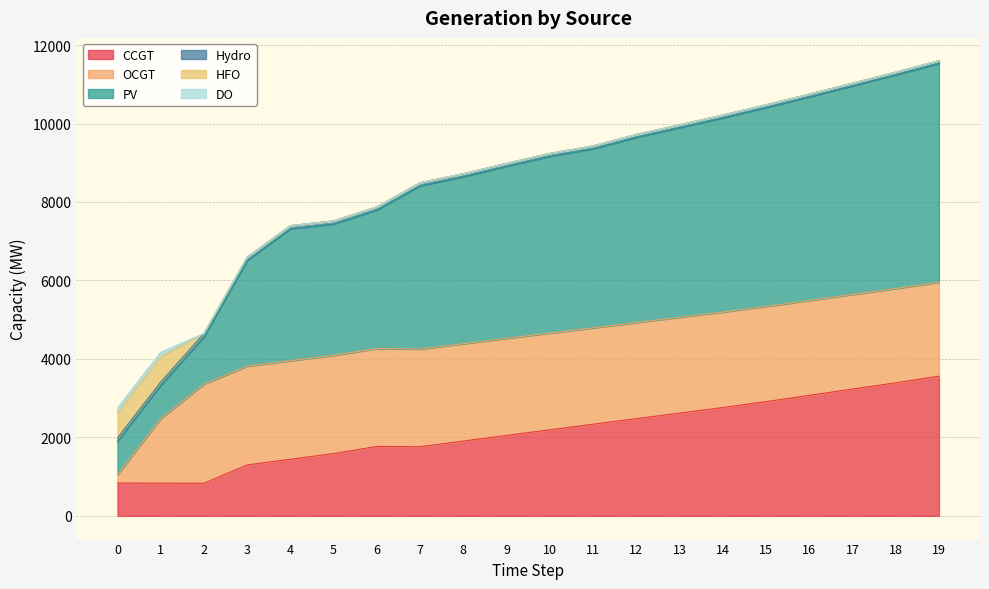

Reading right to left, what are all the values shown in this chart?

CCGT: 3560	3390	3232	3070	2912	2760	2619	2477	2335	2193	2050	1906	1762	1768	1587	1442	1297	830	833	836
OCGT: 2395	2403	2411	2419	2426	2434	2442	2450	2458	2465	2473	2481	2489	2497	2504	2512	2520	2528	1649	216
PV: 5580	5448	5317	5192	5070	4951	4833	4720	4563	4506	4387	4258	4163	3533	3347	3364	2696	1207	846	850
Hydro: 68	69	69	70	71	72	73	74	74	75	76	77	78	79	80	80	81	82	83	84
HFO: 0	0	0	0	0	0	0	0	0	0	0	0	0	0	0	0	0	0	648	651
DO: 0	0	0	0	0	0	0	0	0	0	0	0	0	0	0	0	0	0	111	111